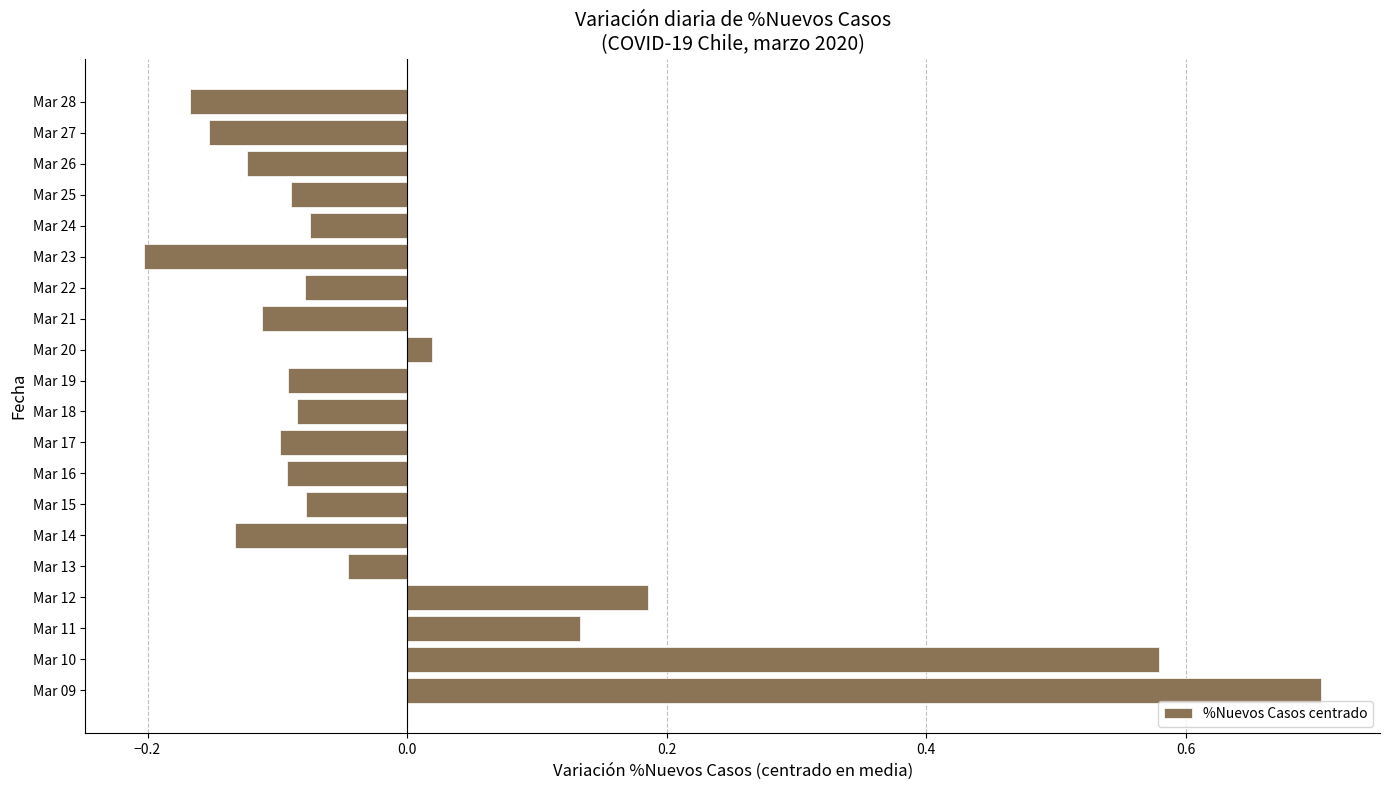

The value at Mar 09 is 0.7. True or false?

True